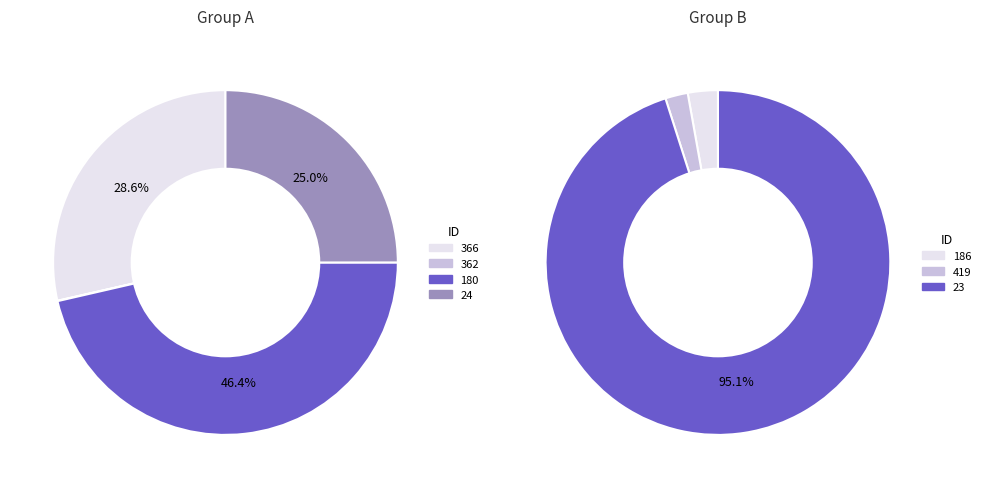

Which slice is the smallest?

362